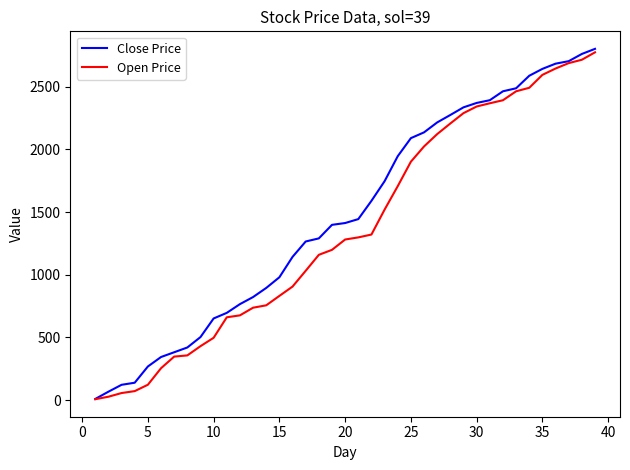

Rank the series by their maximum value, from lowest to highest.

Open Price, Close Price